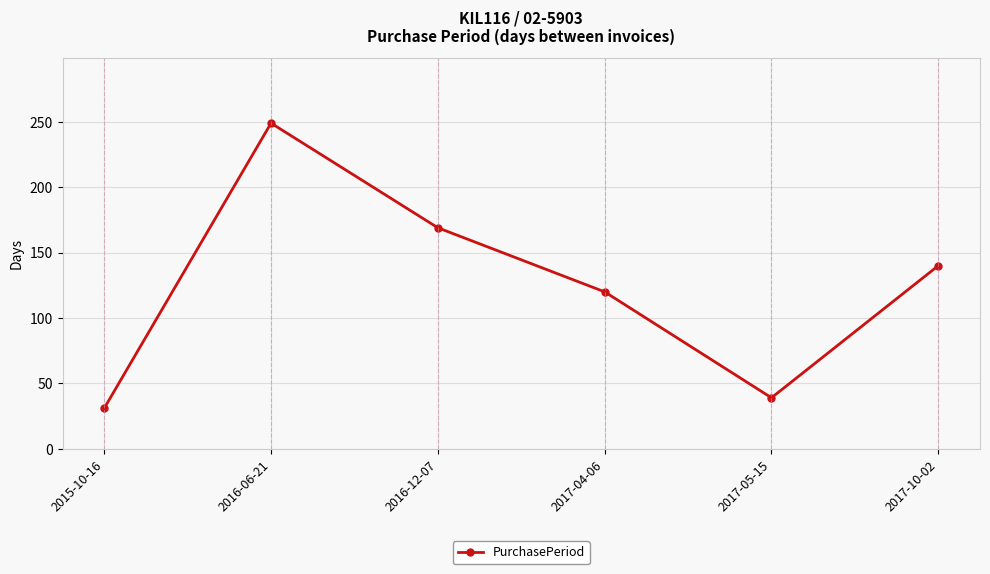

Reading left to right, extract all data points from this chart.

2015-10-16=31	2016-06-21=249	2016-12-07=169	2017-04-06=120	2017-05-15=39	2017-10-02=140